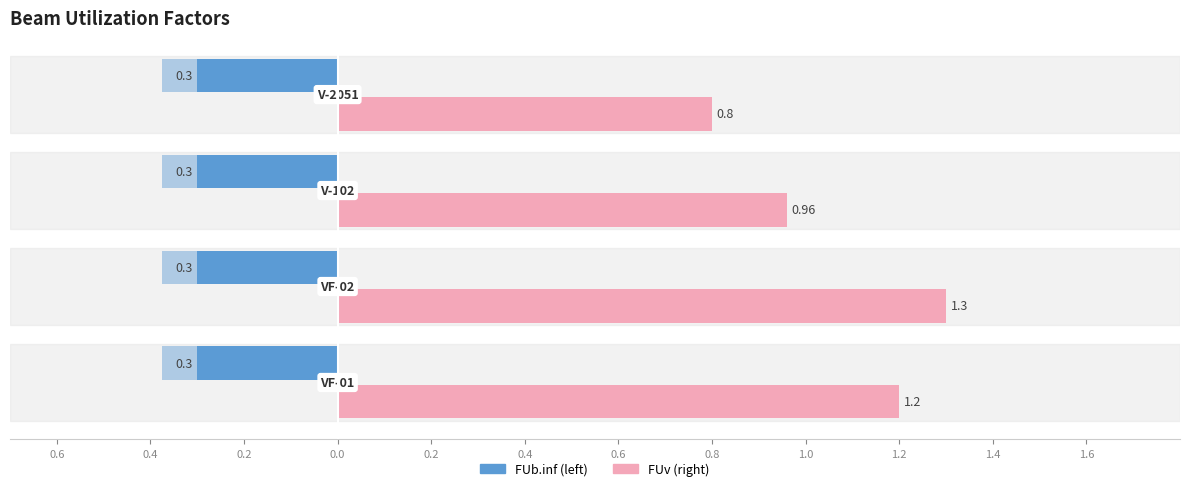

Between V-102 and V-2051, which series saw the biggest shift?

FUv